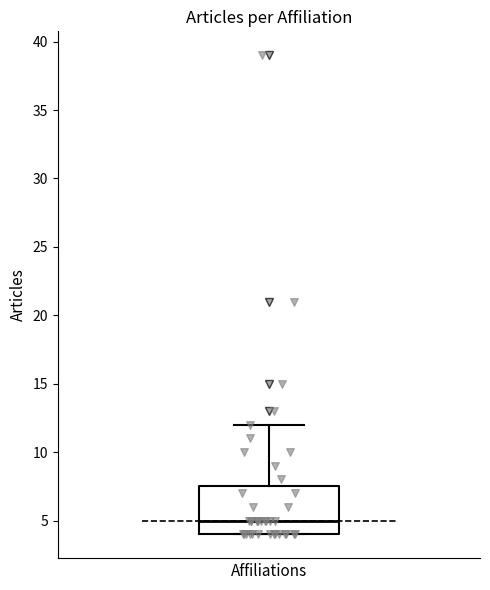

Where does the upper whisker of the box for Affiliations end on the y-axis? The values are not printed on the chart, so give them approximately, as read against the axis.

12.0